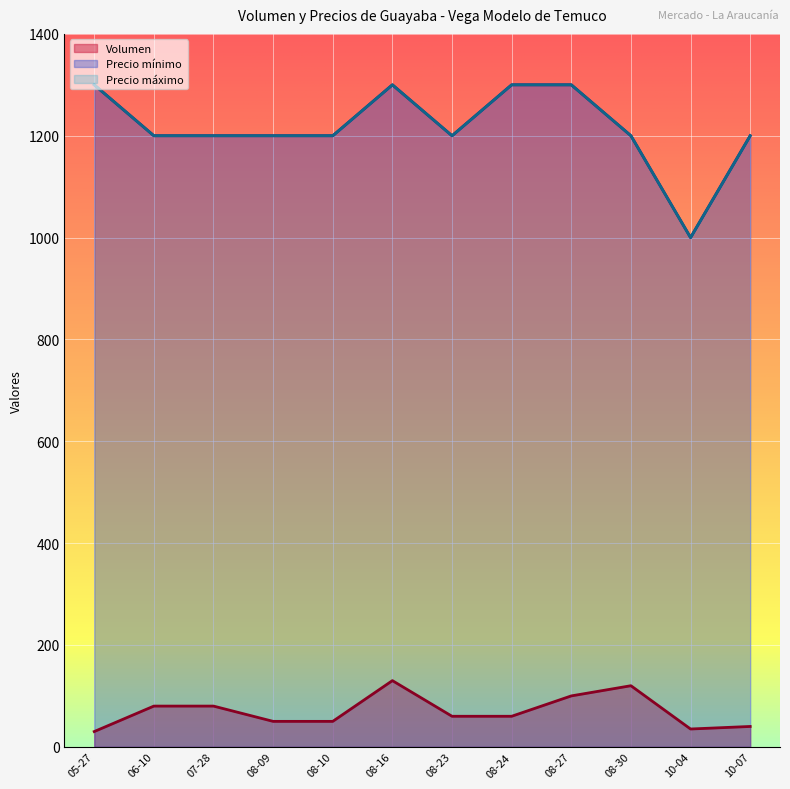

What is the difference between the highest and lowest values at 08-23?

1140